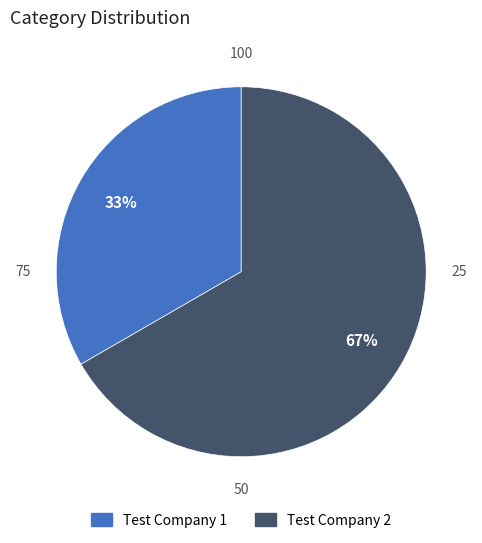

Combined, do Test Company 1 and Test Company 2 account for over 50%?

Yes